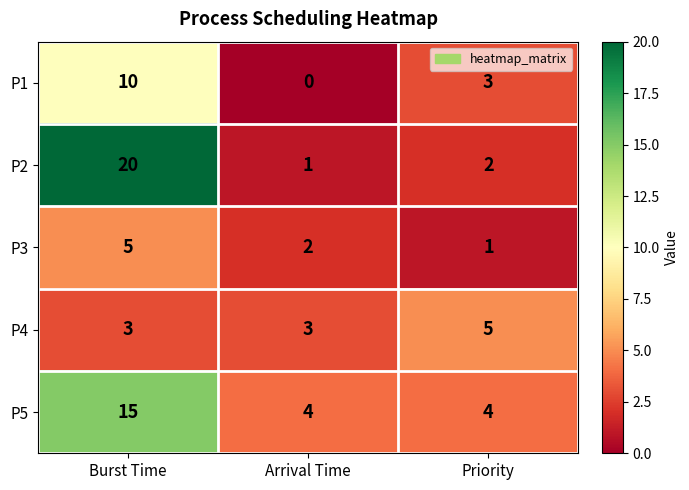

What is the difference between the maximum and minimum values in the P1 series?

10